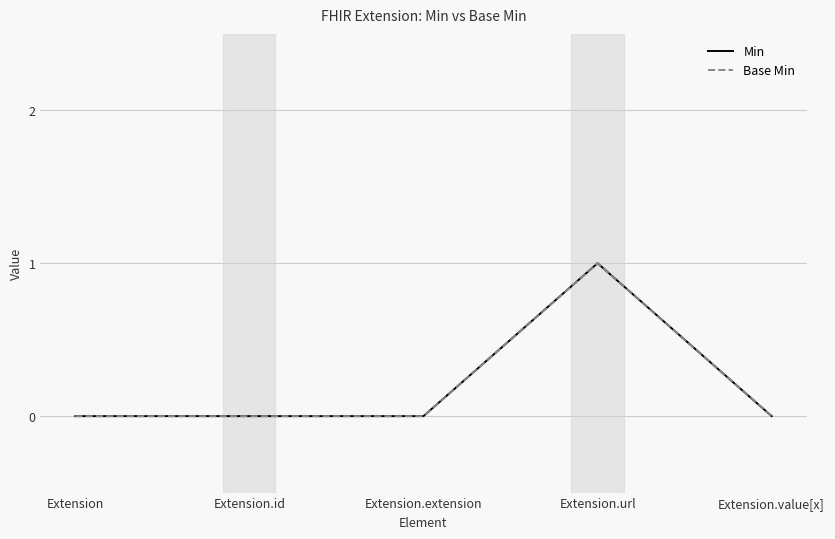

At which category is the sum across all series the highest?

Extension.url